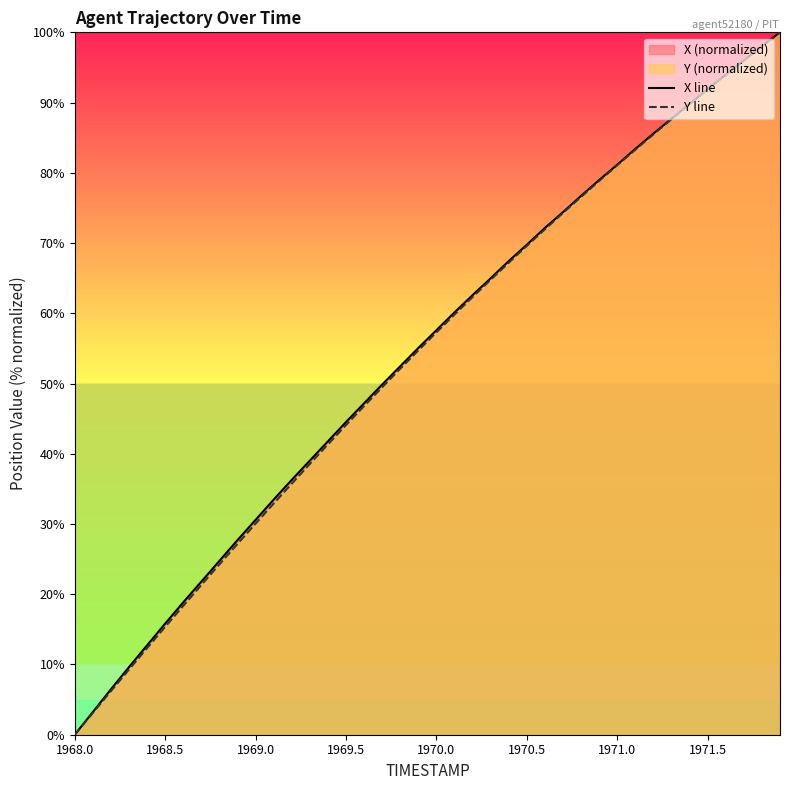

What is the greatest value displayed?

100.0